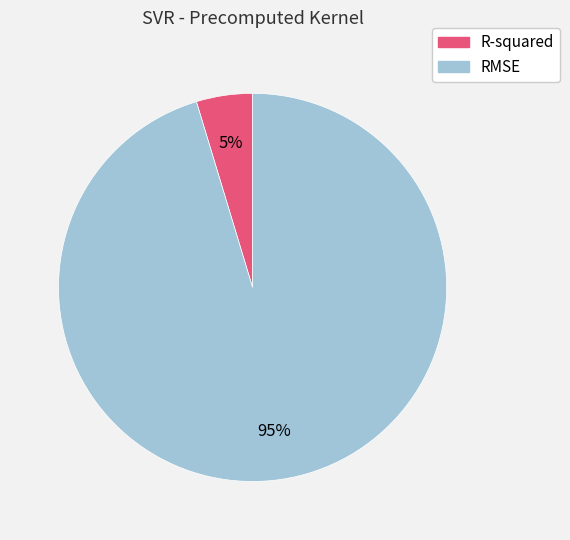

What percentage is the RMSE slice, to the nearest percent?

95%